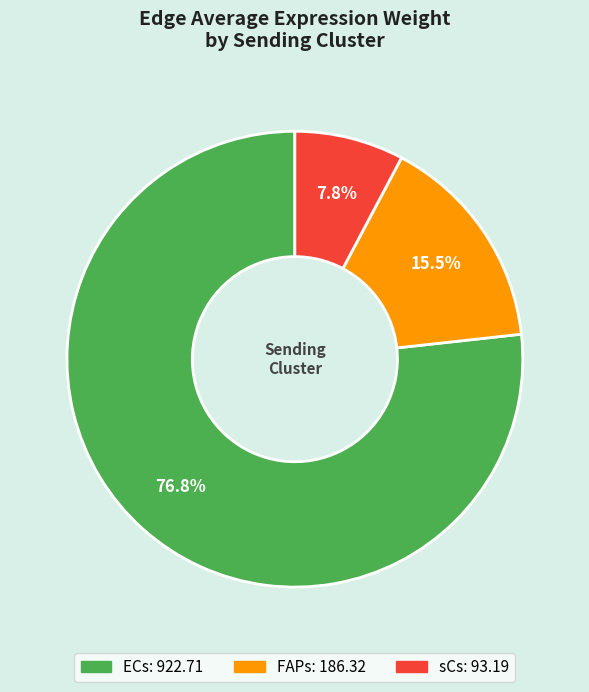

What percentage is the sCs slice, to the nearest percent?

8%